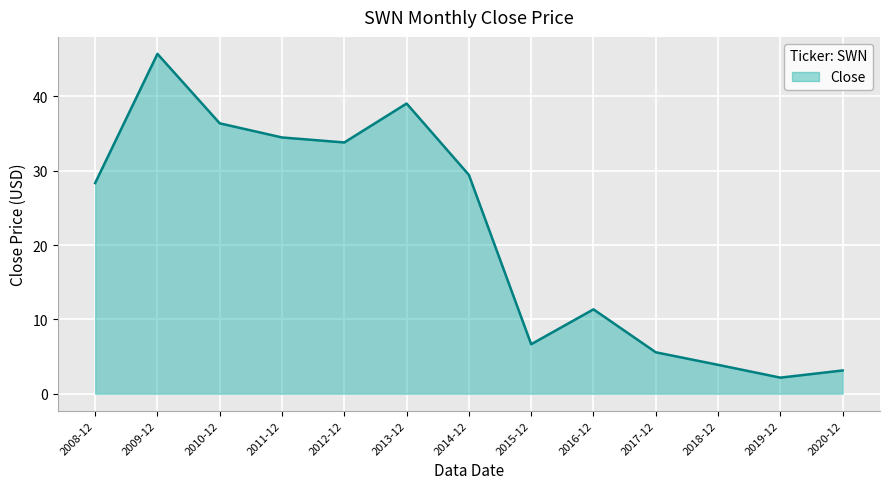

Rank the categories by value from lowest to highest.

2019-12, 2020-12, 2018-12, 2017-12, 2015-12, 2016-12, 2008-12, 2014-12, 2012-12, 2011-12, 2010-12, 2013-12, 2009-12